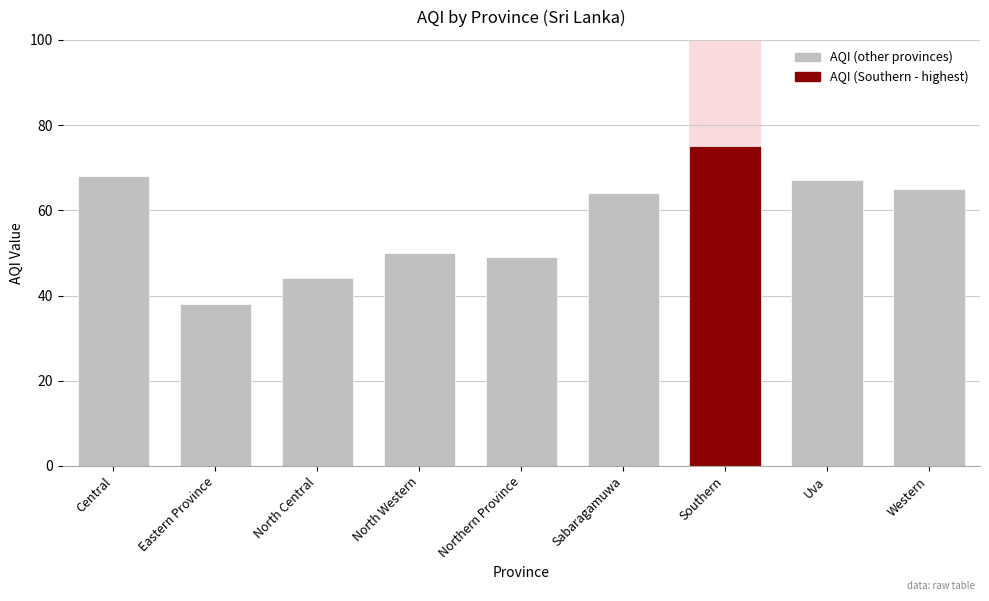

Reading left to right, transcribe all the data shown in this chart.

Central=68	Eastern Province=38	North Central=44	North Western=50	Northern Province=49	Sabaragamuwa=64	Southern=75	Uva=67	Western=65